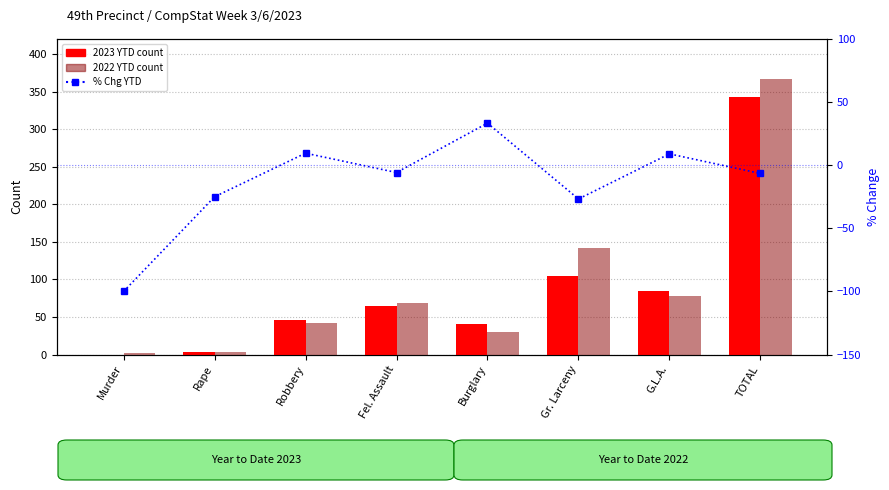

What is the label of the 5th bar from the right?

Fel. Assault